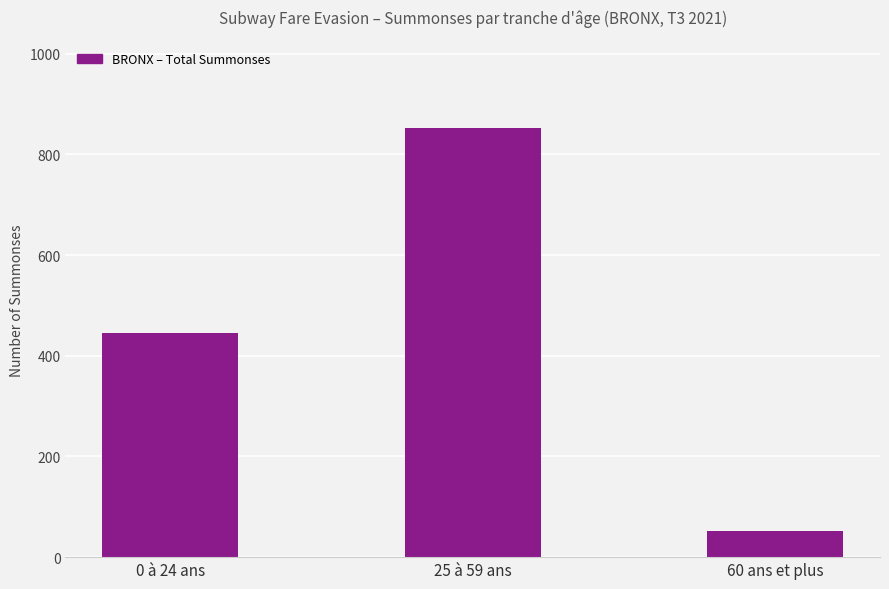

List the labels in order of value, smallest first.

60 ans et plus, 0 à 24 ans, 25 à 59 ans